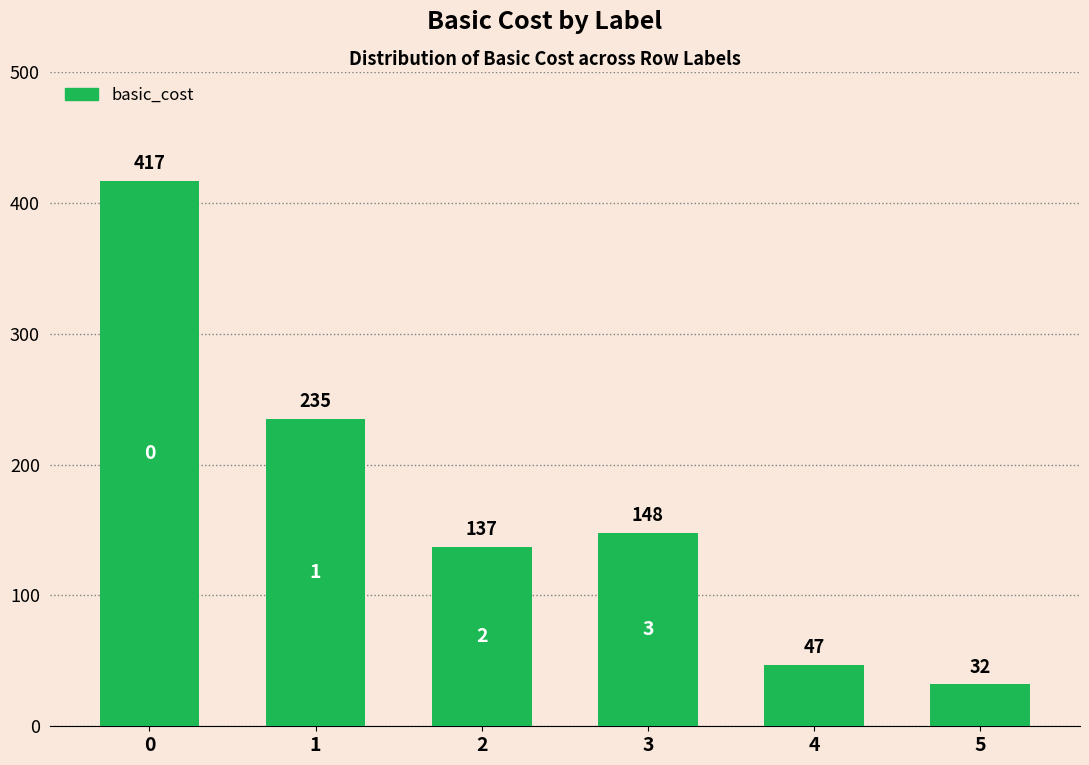

Rank the categories by value from lowest to highest.

5, 4, 2, 3, 1, 0